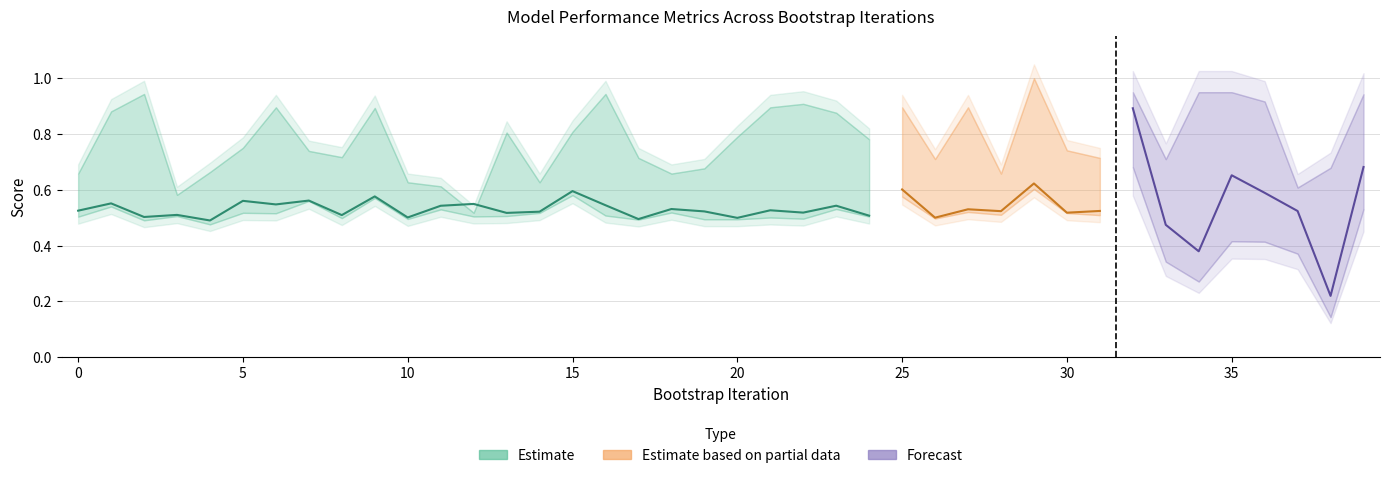

Where is validation_roc_auc nearest to the value 0?

38